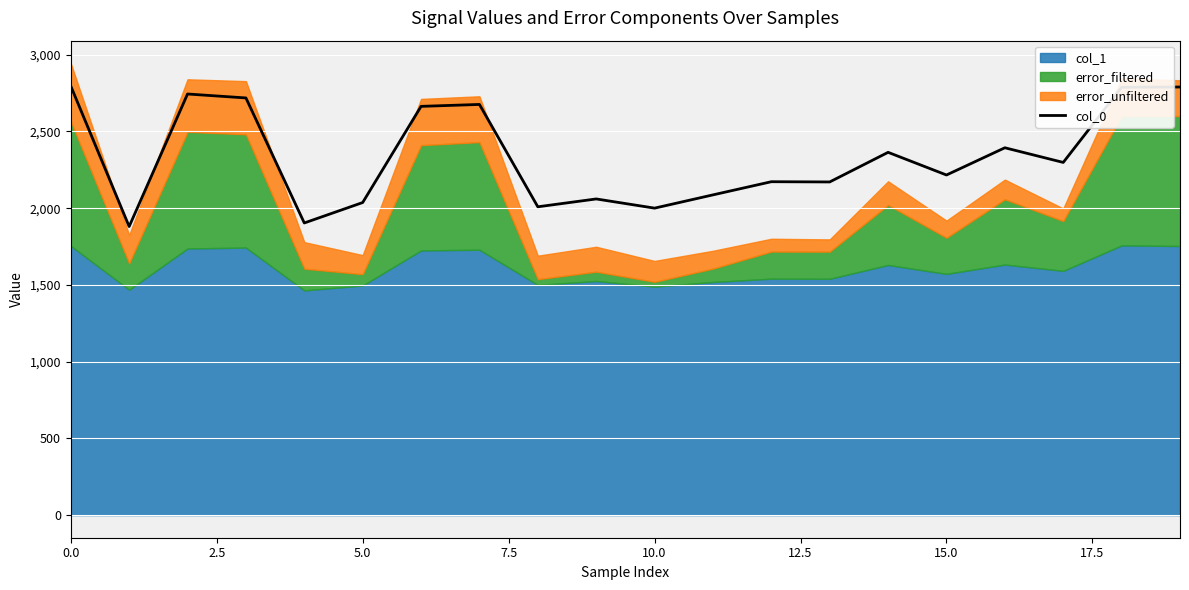

True or false: the data has more than 1 interior local peaks.

True